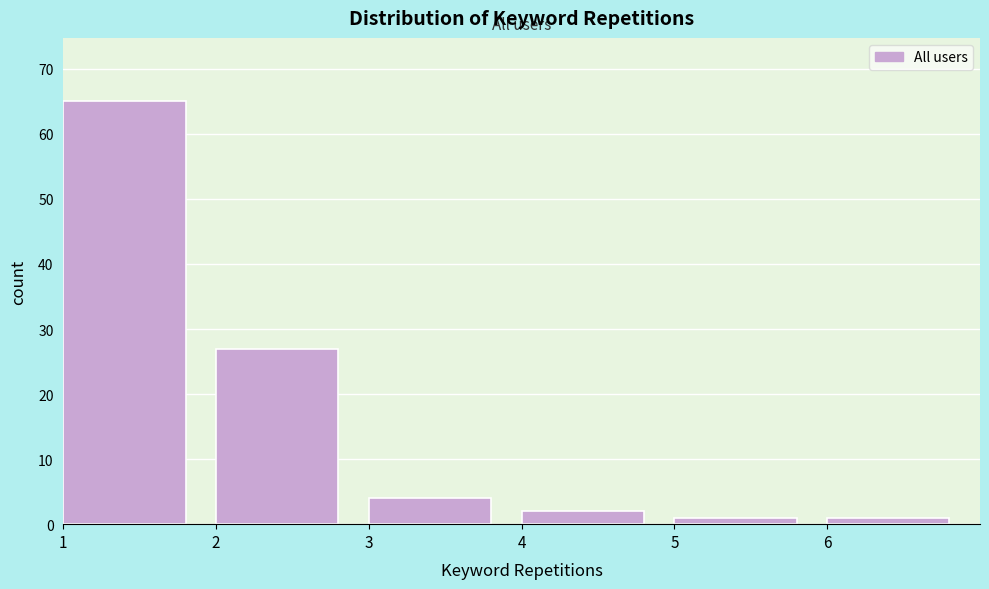

Reading left to right, list every bar in this chart as the range it spans on the x-axis followed by its height. The values are not printed on the chart, so give them approximately, as read against the axis.

1 to 2: 65
2 to 3: 27
3 to 4: 4
4 to 5: 2
5 to 6: 1
6 to 7: 1